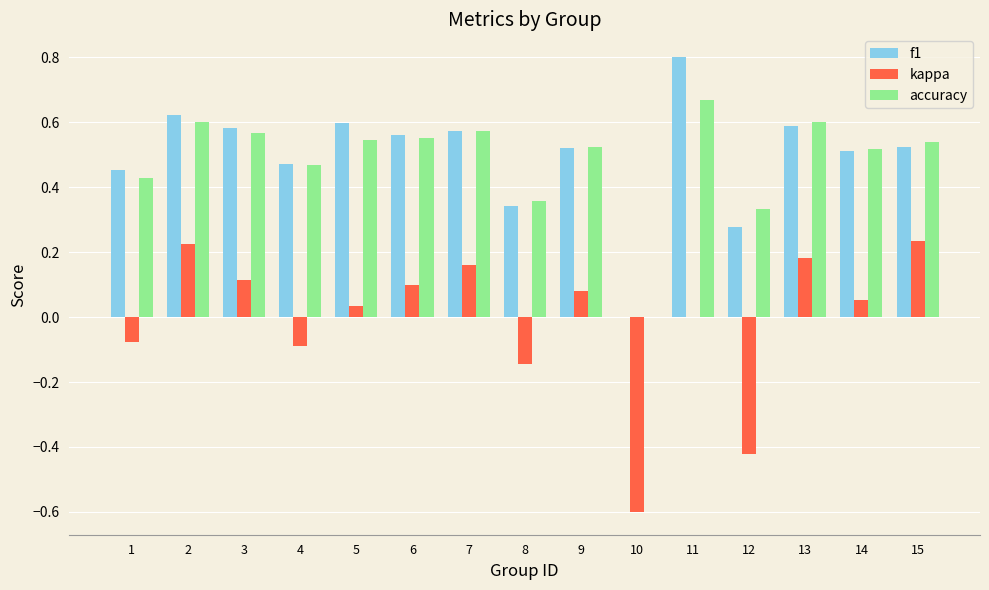

What is the sum of the f1 values at 9 and 6?

1.1